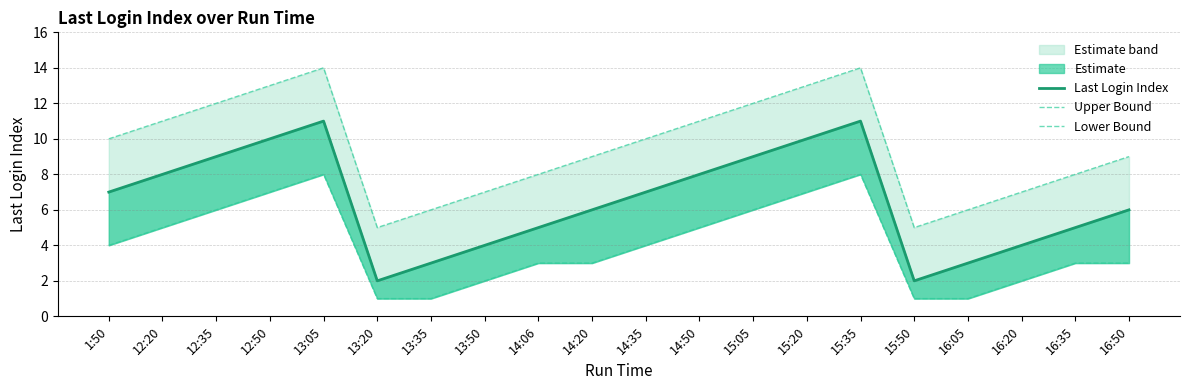

Reading right to left, list all the values displayed in this chart.

Last Login Index: 6	5	4	3	2	11	10	9	8	7	6	5	4	3	2	11	10	9	8	7
Upper Bound: 9	8	7	6	5	14	13	12	11	10	9	8	7	6	5	14	13	12	11	10
Lower Bound: 3	3	2	1	1	8	7	6	5	4	3	3	2	1	1	8	7	6	5	4